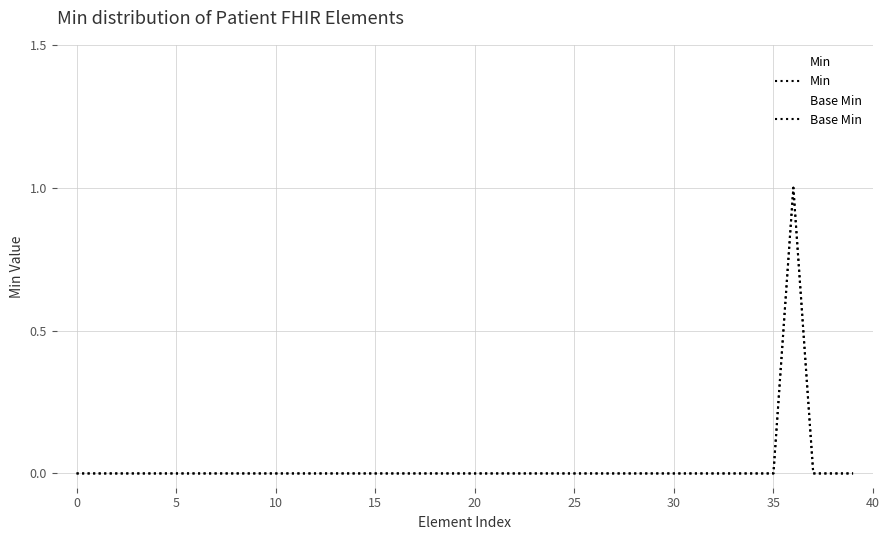

What are all the series names shown in the legend?

Min, Base Min